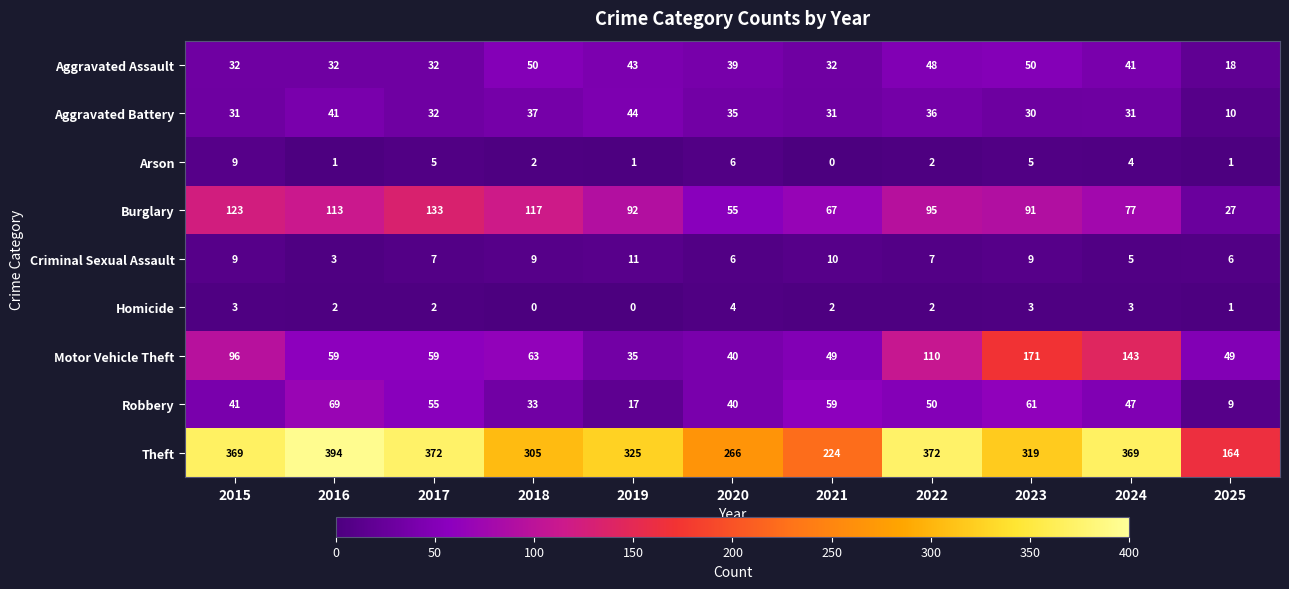

What is the average value of the Theft series?

316